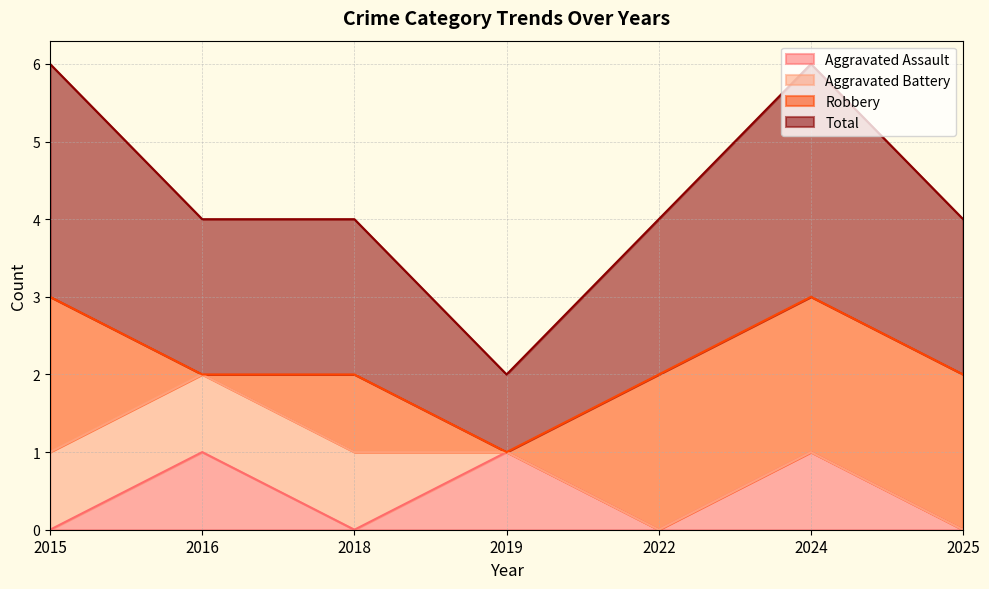

What is the sum of all Total values?

15